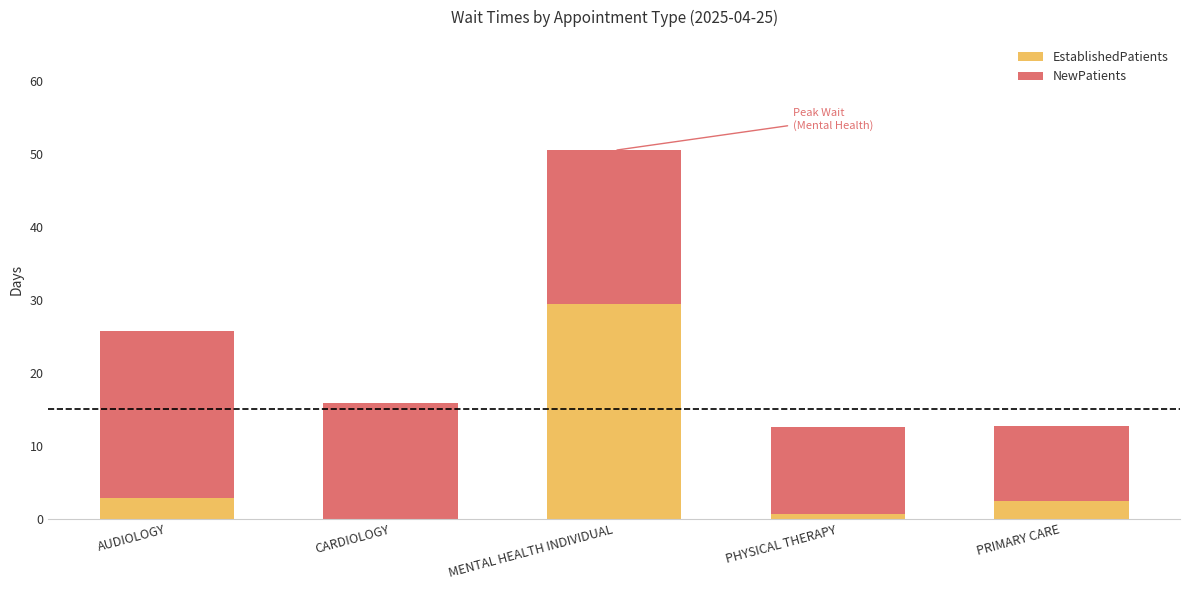

What is the highest value of the EstablishedPatients series?

29.5